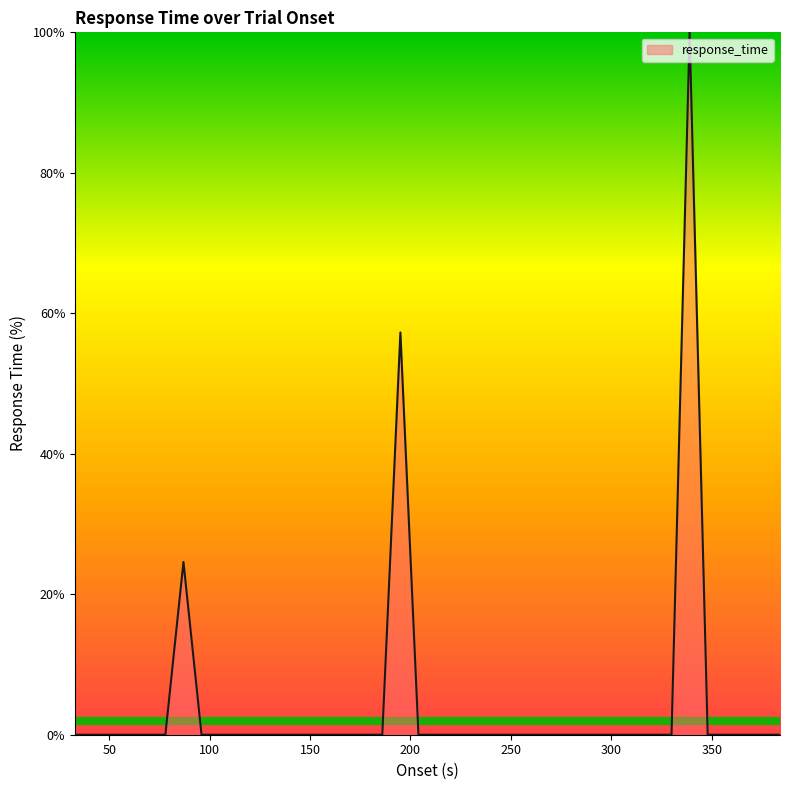

How many series are shown in this chart?

1